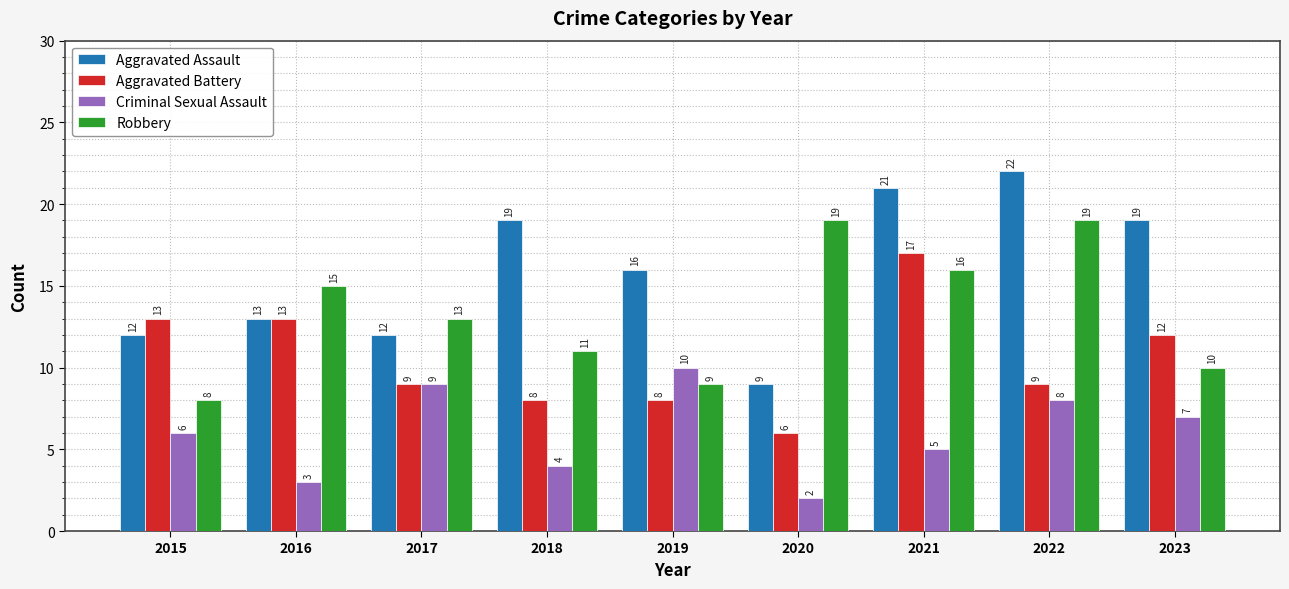

Which category has the lowest value in the Criminal Sexual Assault series?

2020